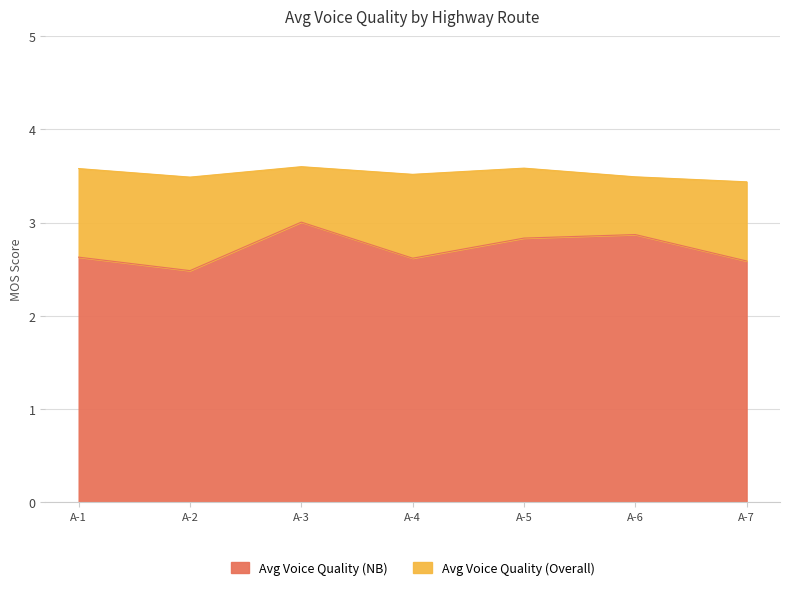

What is the smallest value displayed?

2.5